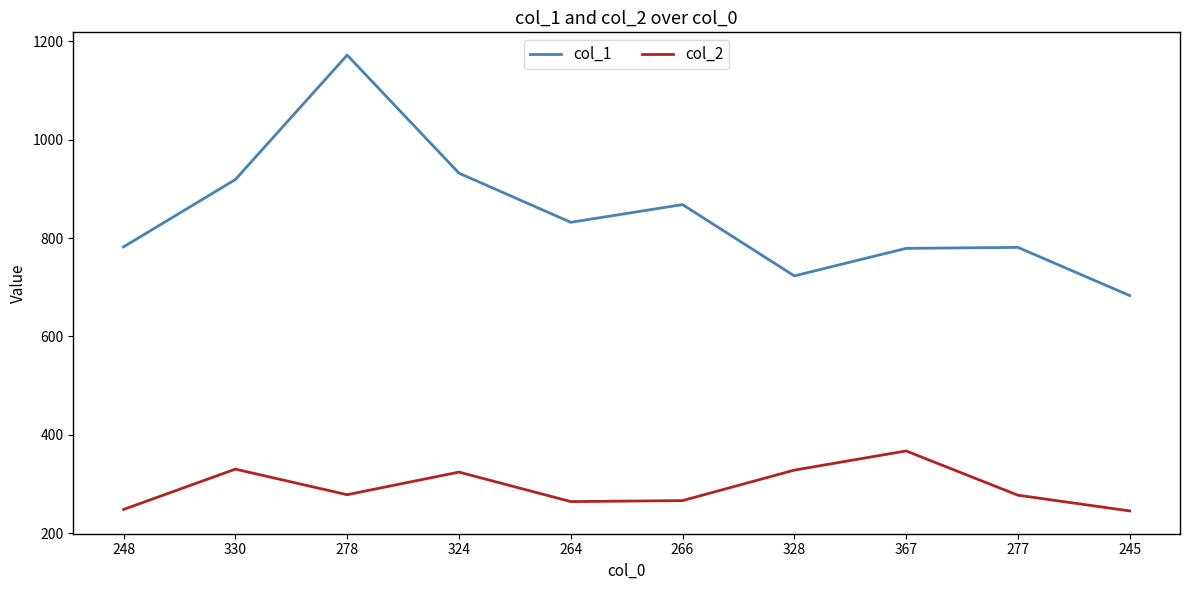

What position from the left is 266?

6